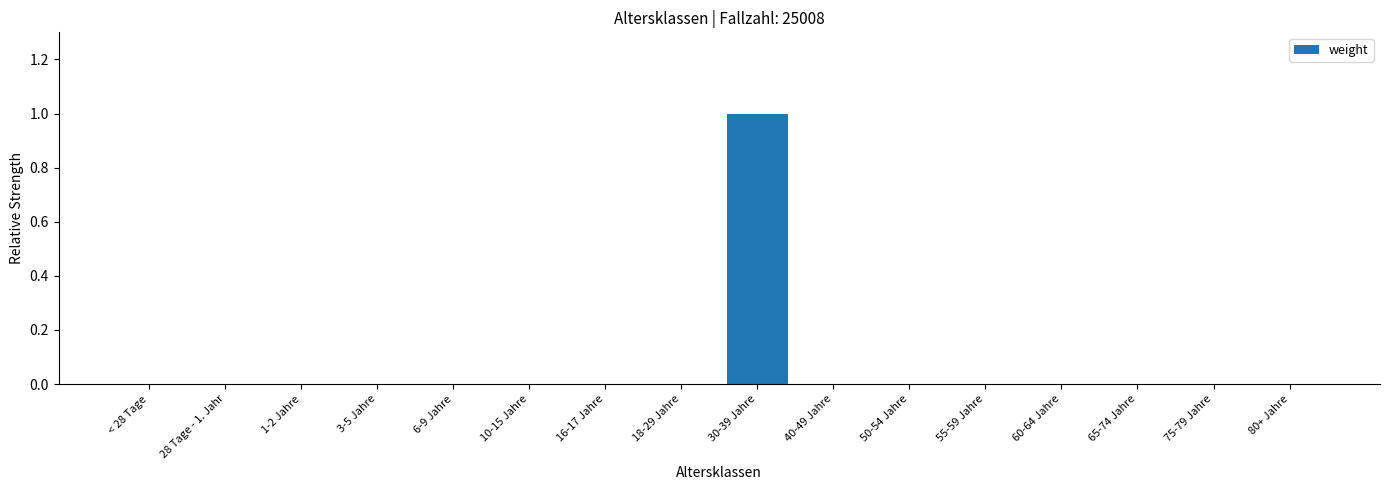

The value at 1-2 Jahre is -1. True or false?

False